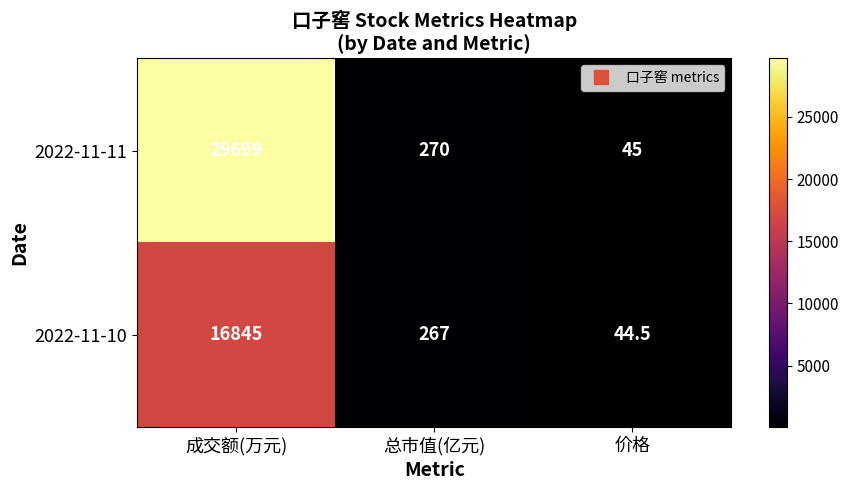

Reading right to left, transcribe all the data shown in this chart.

2022-11-11: 价格=45.0	总市值(亿元)=270.0	成交额(万元)=29699.0
2022-11-10: 价格=44.5	总市值(亿元)=267.0	成交额(万元)=16845.0